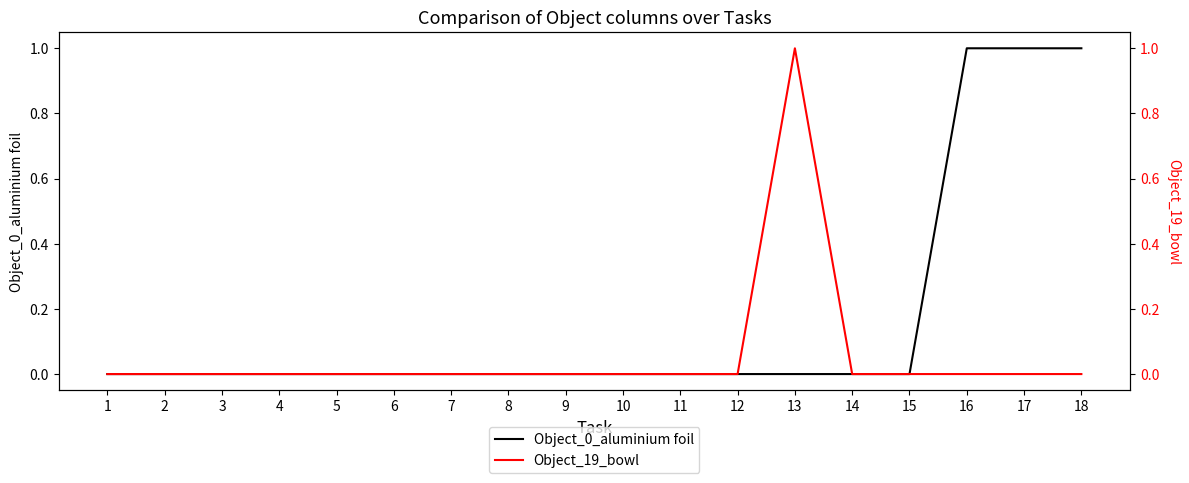

Rank the series by their average value, from lowest to highest.

Object_19_bowl, Object_0_aluminium foil